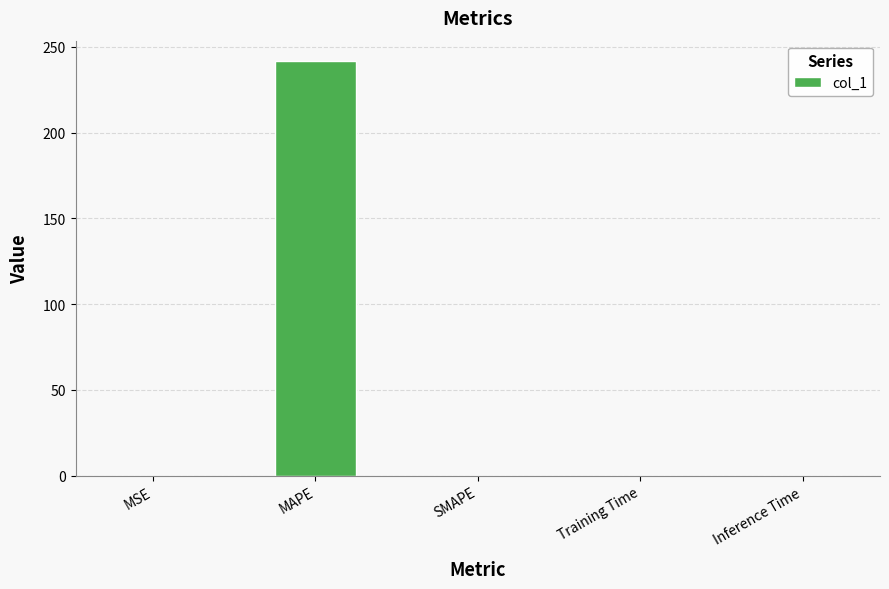

Are the bars grouped side by side (vs. stacked)?

No